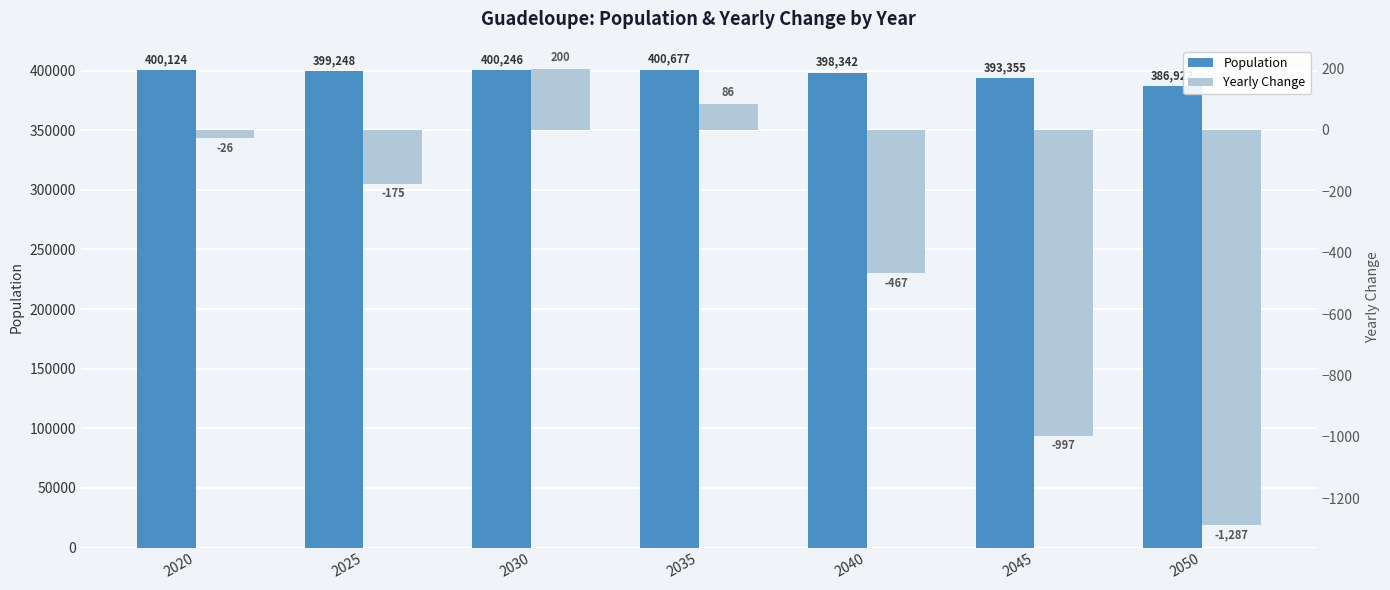

Which series has the largest range (max minus min)?

Population